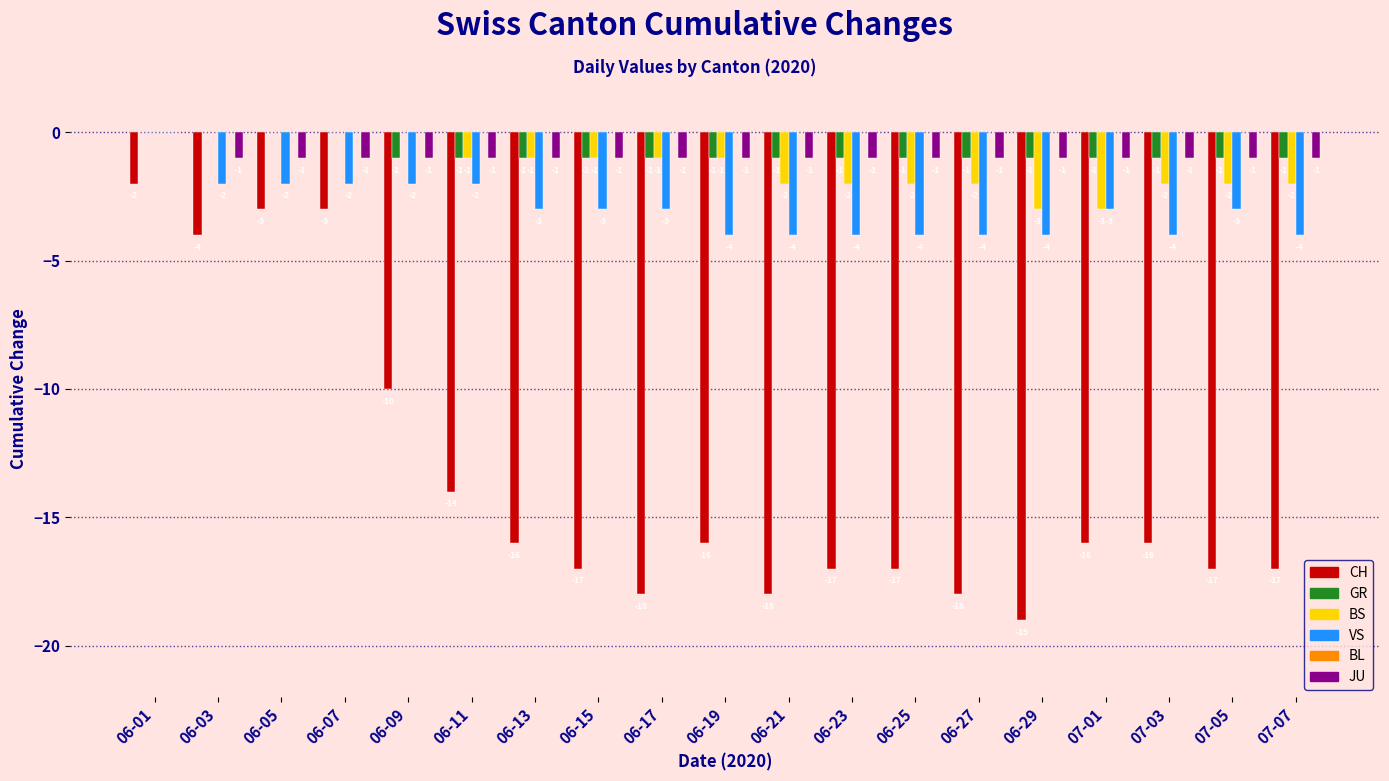

Is it true that VS equals -5 at 06-15?

False